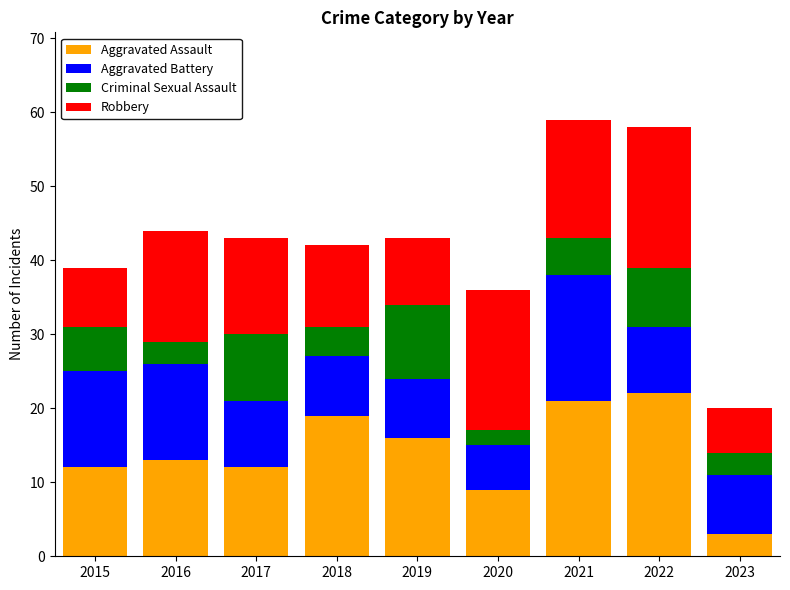

True or false: Aggravated Assault has a value of 23 at 2019.

False